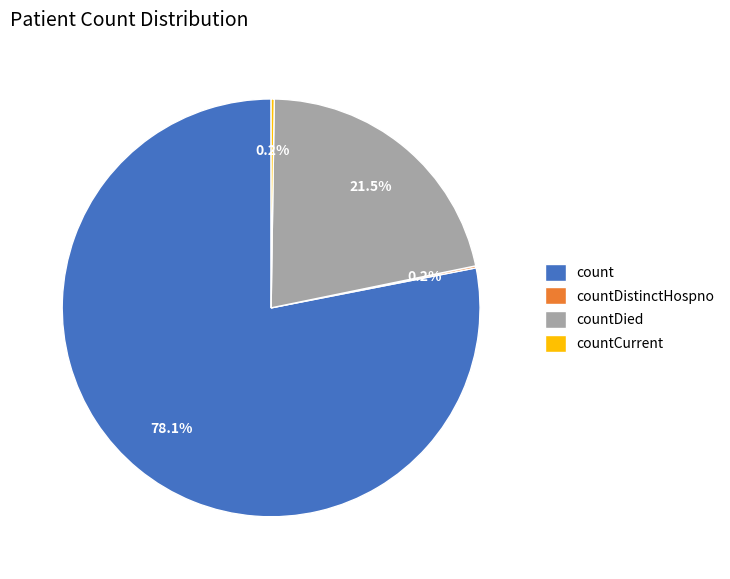

Which slice is the largest?

count